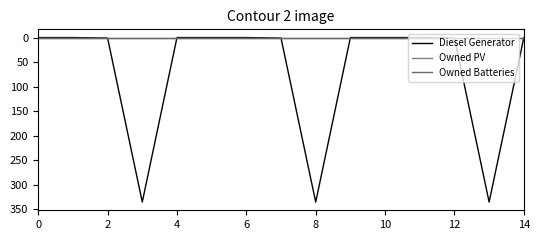

Which series has the largest total across all categories?

Diesel Generator